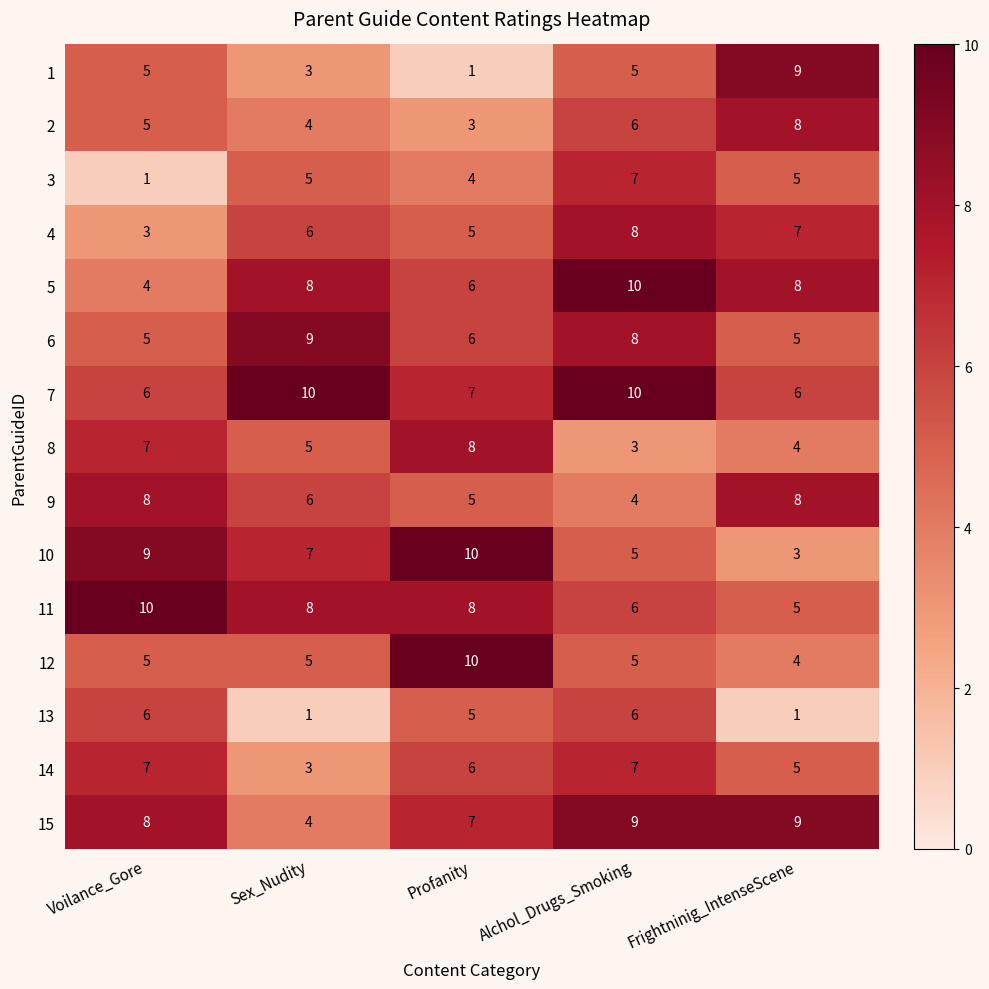

What is the difference between the 6 values at Profanity and Sex_Nudity?

3